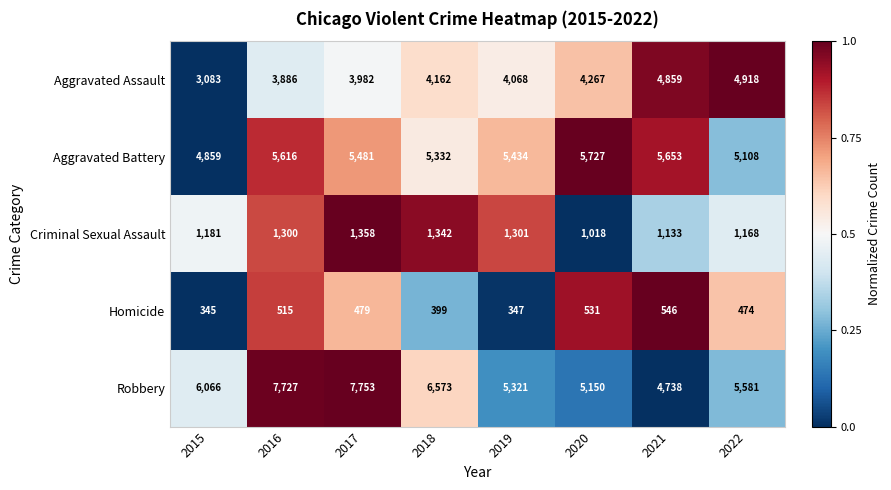

How many categories are shown in the chart?

8